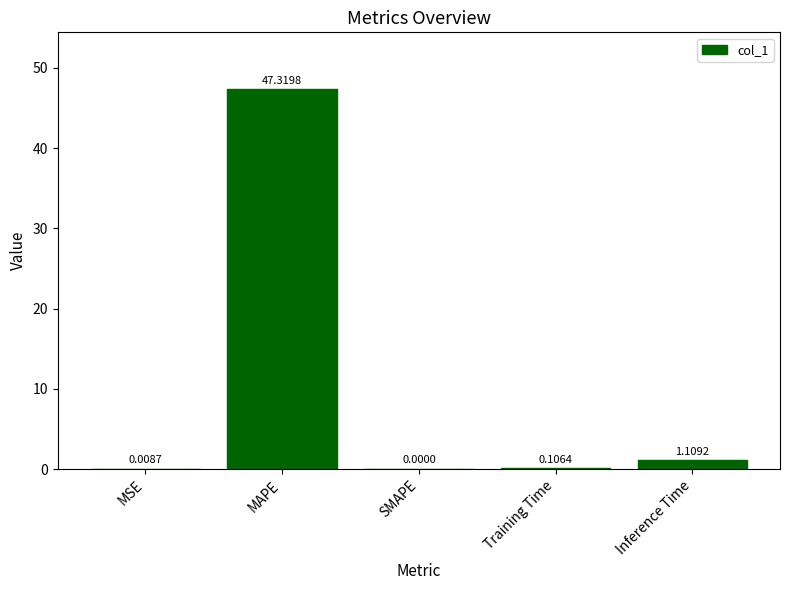

Which category has the highest value across all series?

MAPE